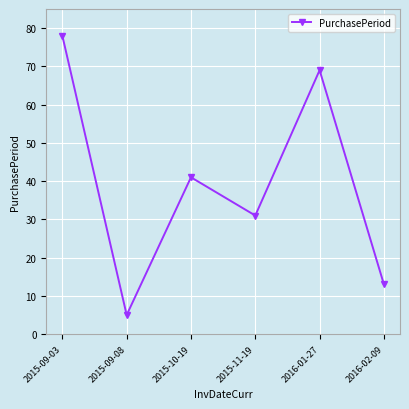

What is the difference between the values at 2015-10-19 and 2016-01-27?

28